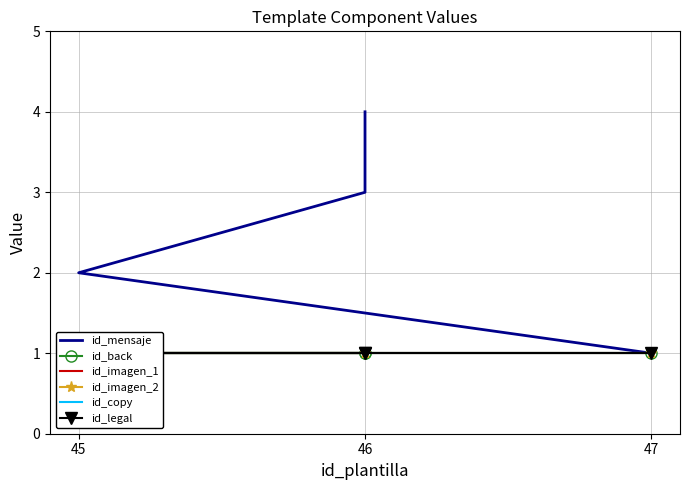

Does the chart have visible grid lines?

Yes